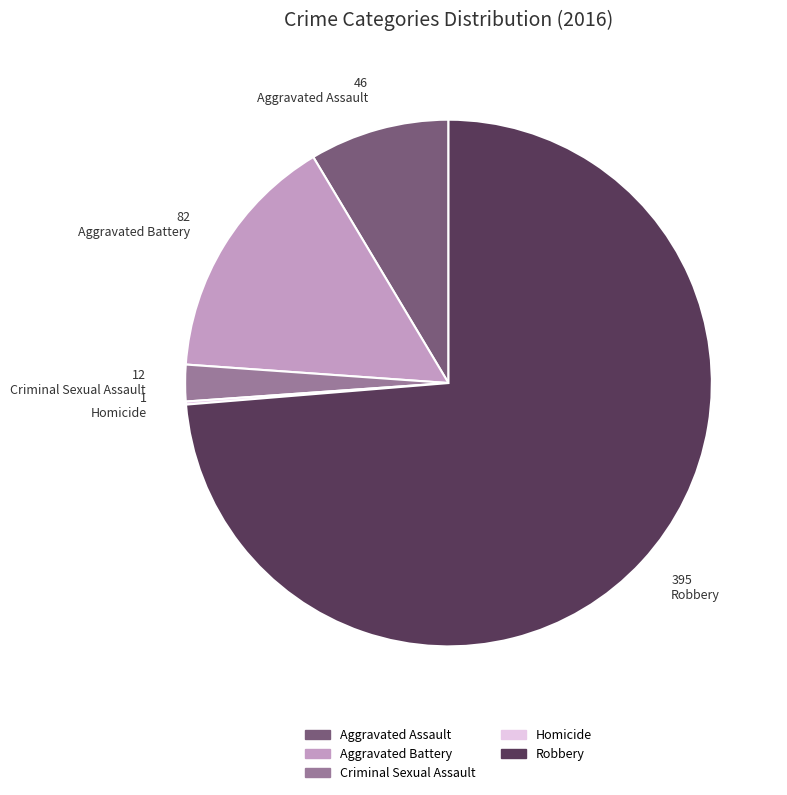

Which category accounts for the majority?

Robbery